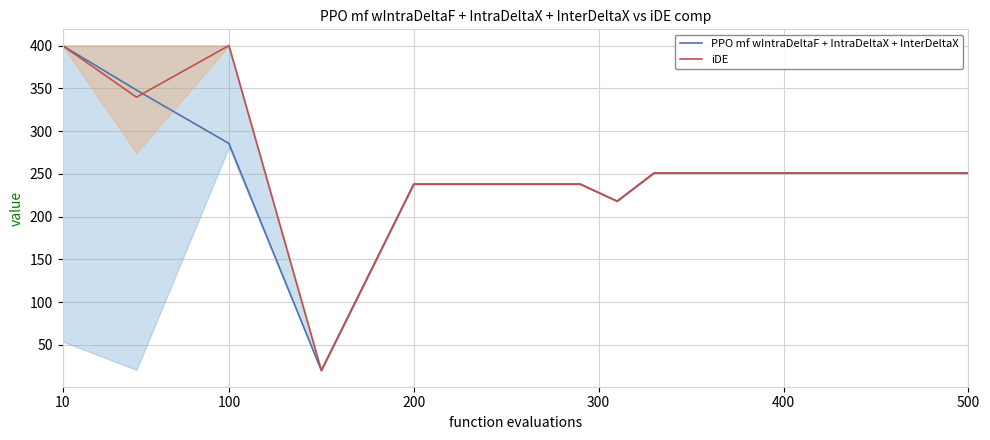

What is the smallest value displayed?

20.0